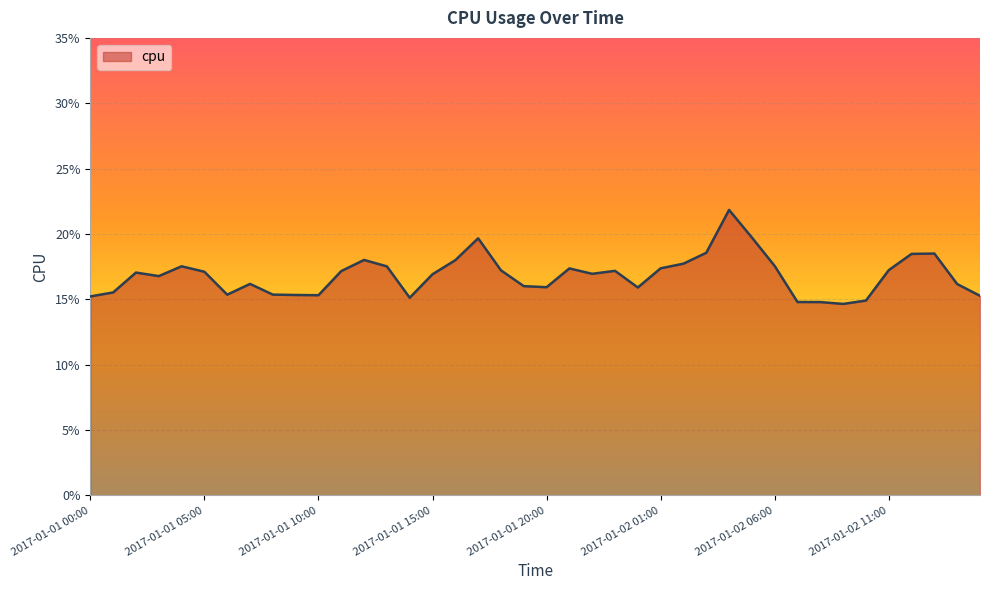

Does the chart display data point markers on the line(s)?

No